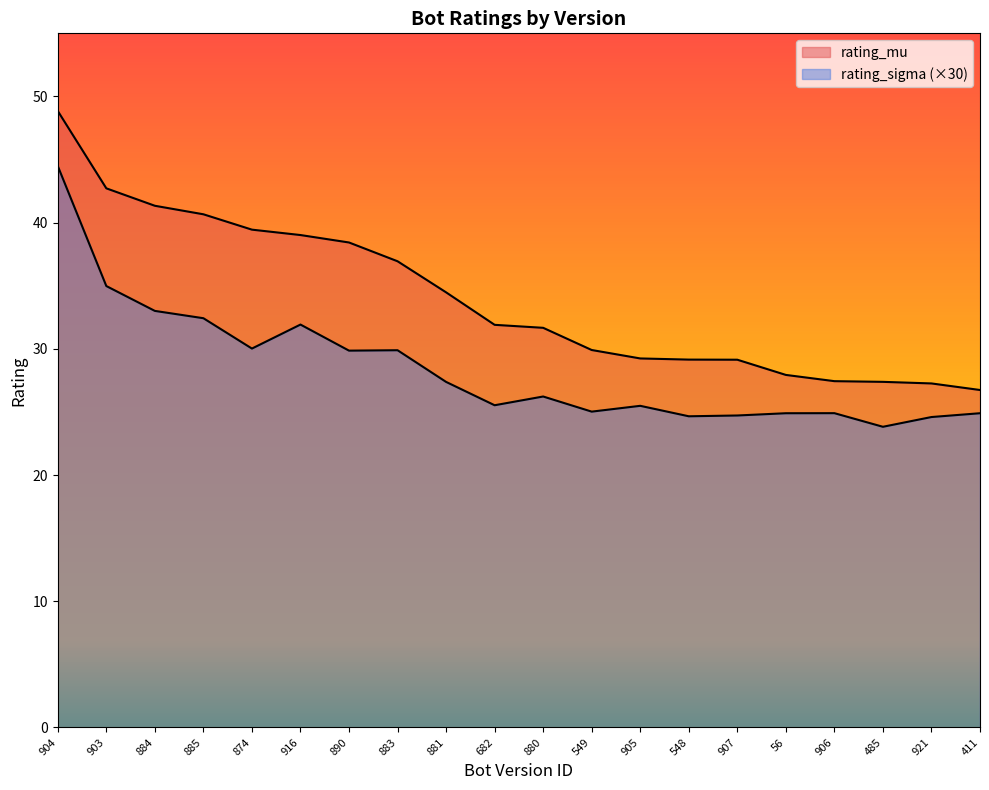

True or false: rating_sigma and rating_mu intersect in this chart.

False